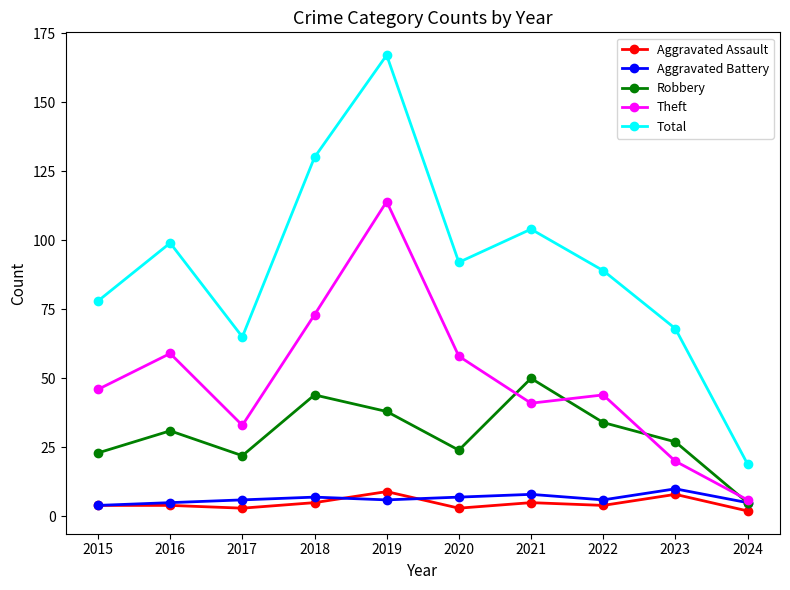

What is the difference between the highest and lowest values at 2018?

125